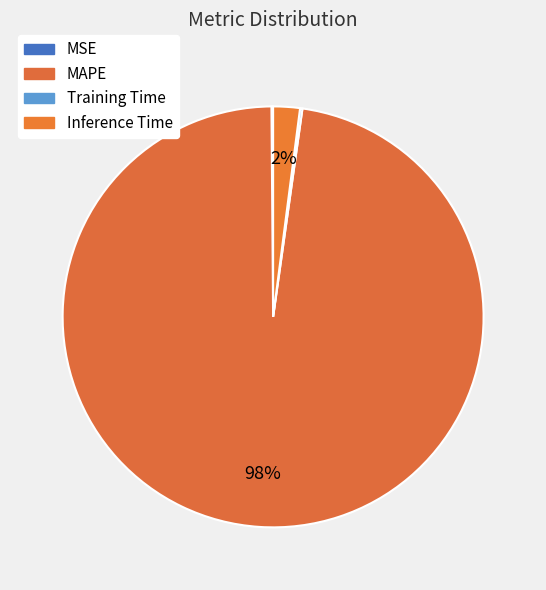

To the nearest percent, what is the difference between the MSE and Inference Time slice percentages?

2%